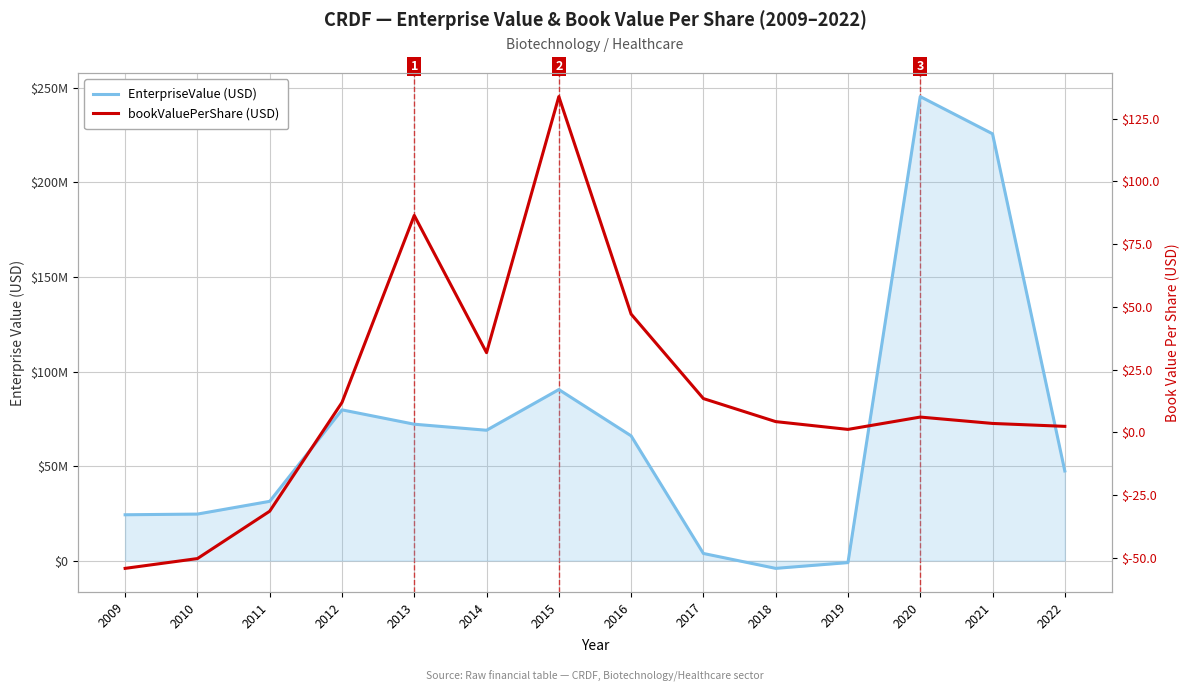

What is the sum of all bookValuePerShare values?

206.7